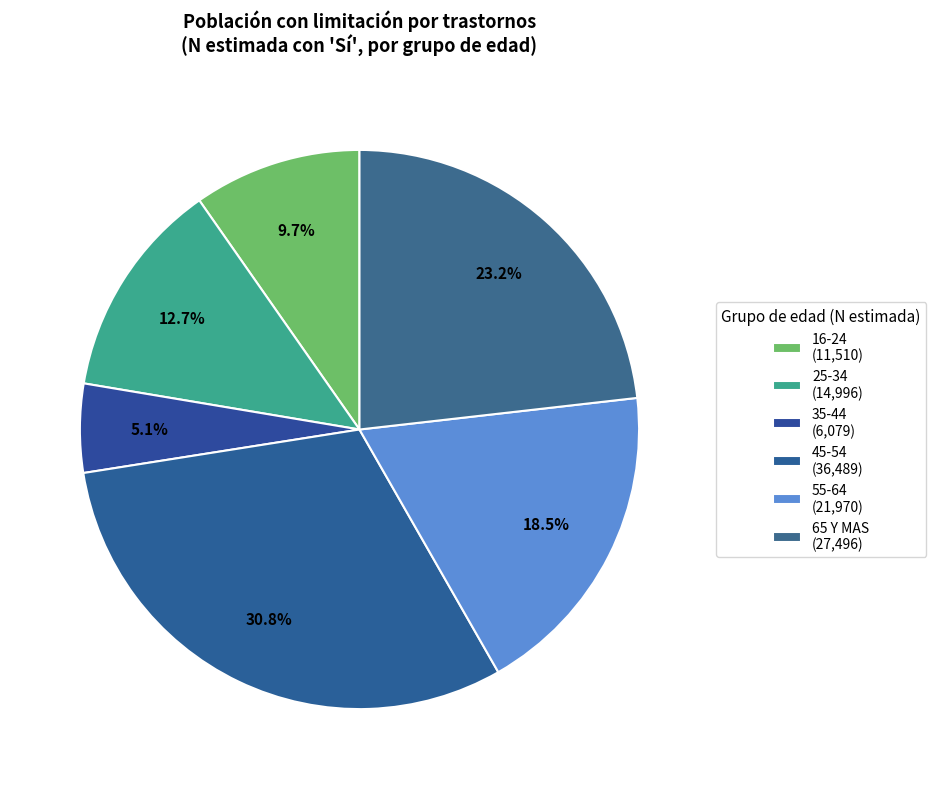

How many segments does this pie chart have?

6